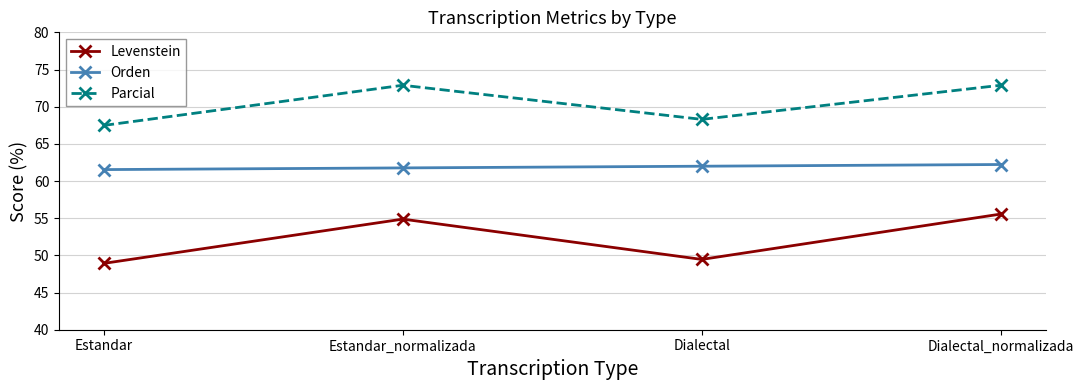

What is the sum of all Parcial values?

281.5